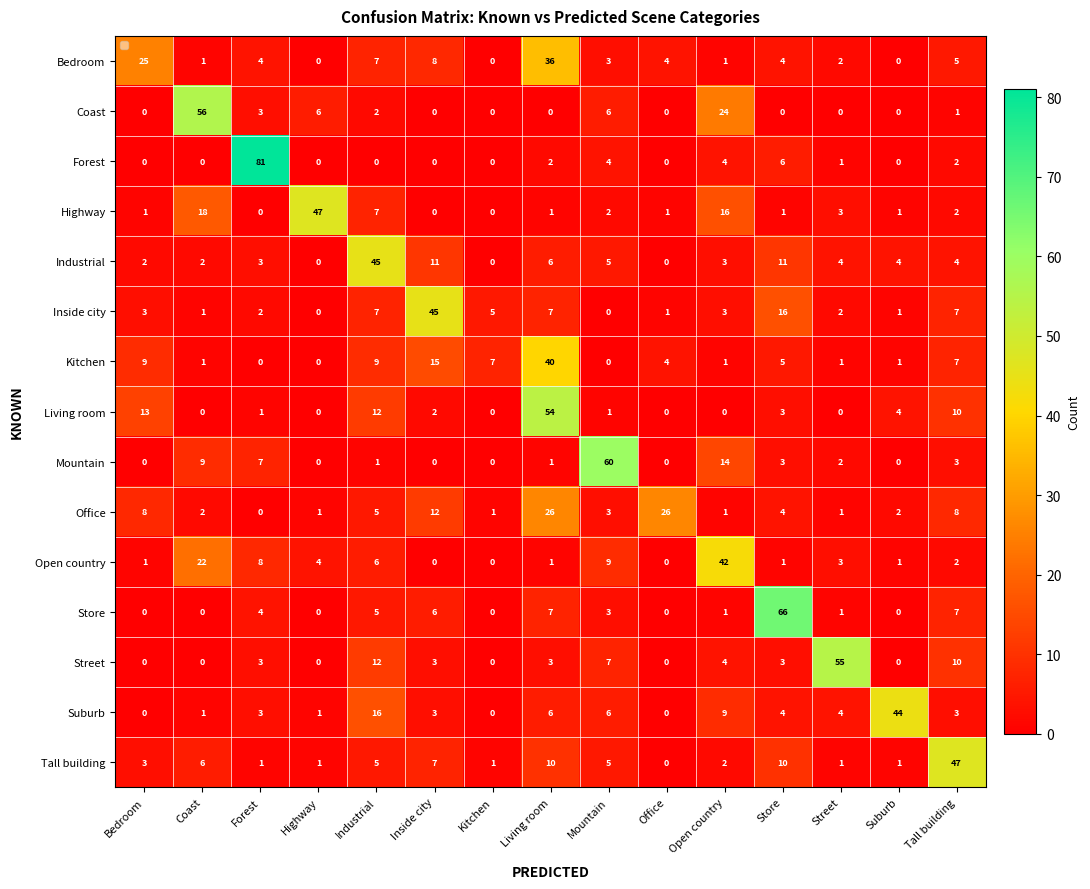

What value does the Tall building series have at Inside city, to the nearest 10?

10